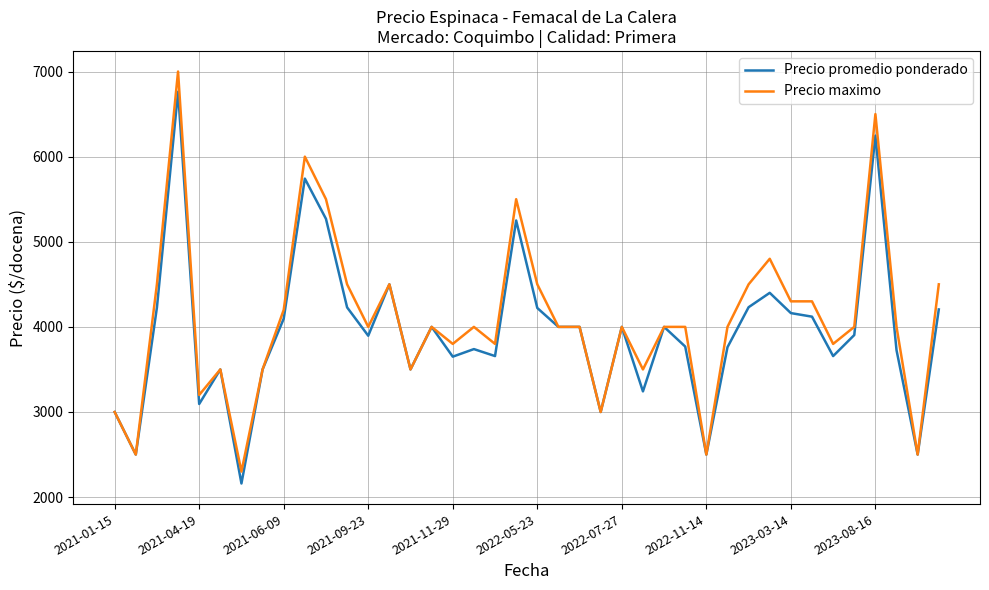

What is the maximum value for Precio maximo?

7000